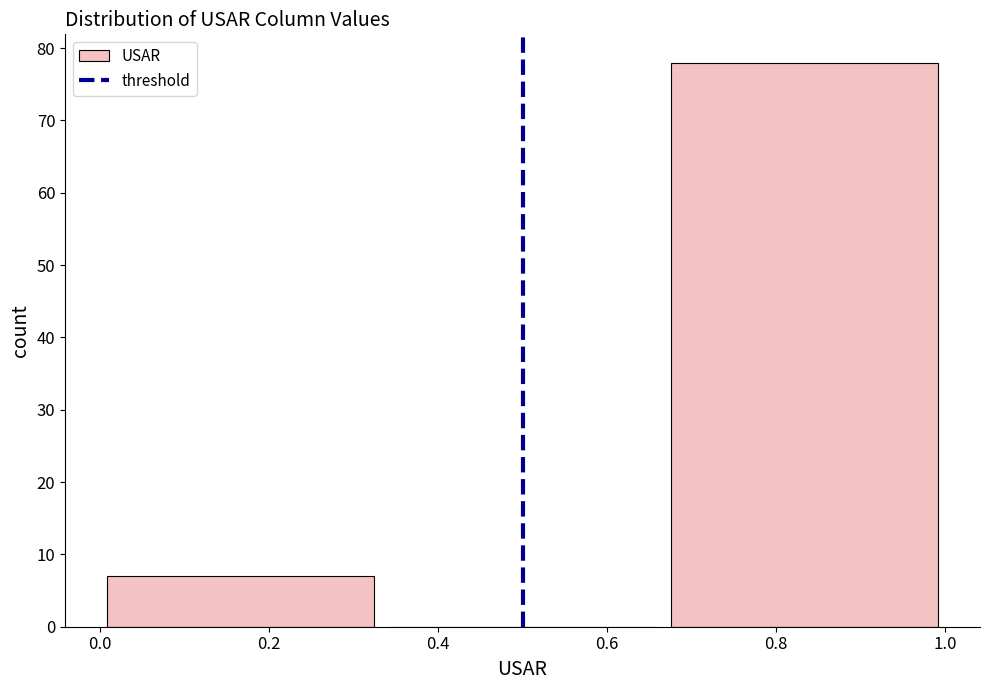

How tall is the bar that spans 0.66 to 1.00 on the x-axis? Neither the bar edges nor the heights are printed on the chart, so give them approximately, as read against the axes.

78